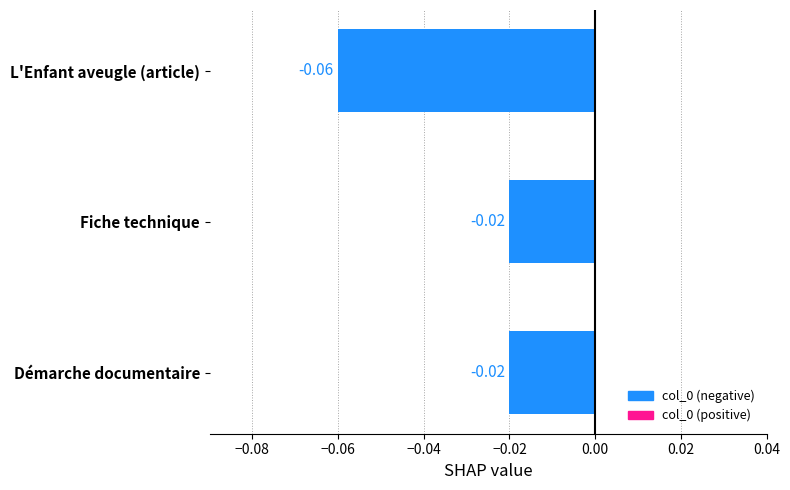

What is the label of the 1st bar from the bottom?

Démarche documentaire